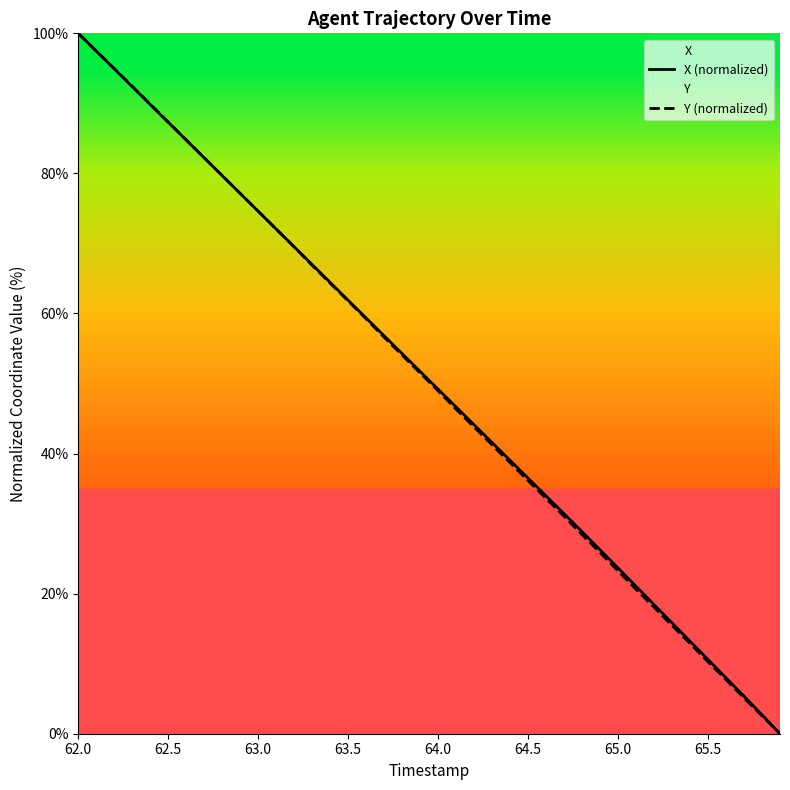

At which label does Y (normalized) reach its peak?

62.0